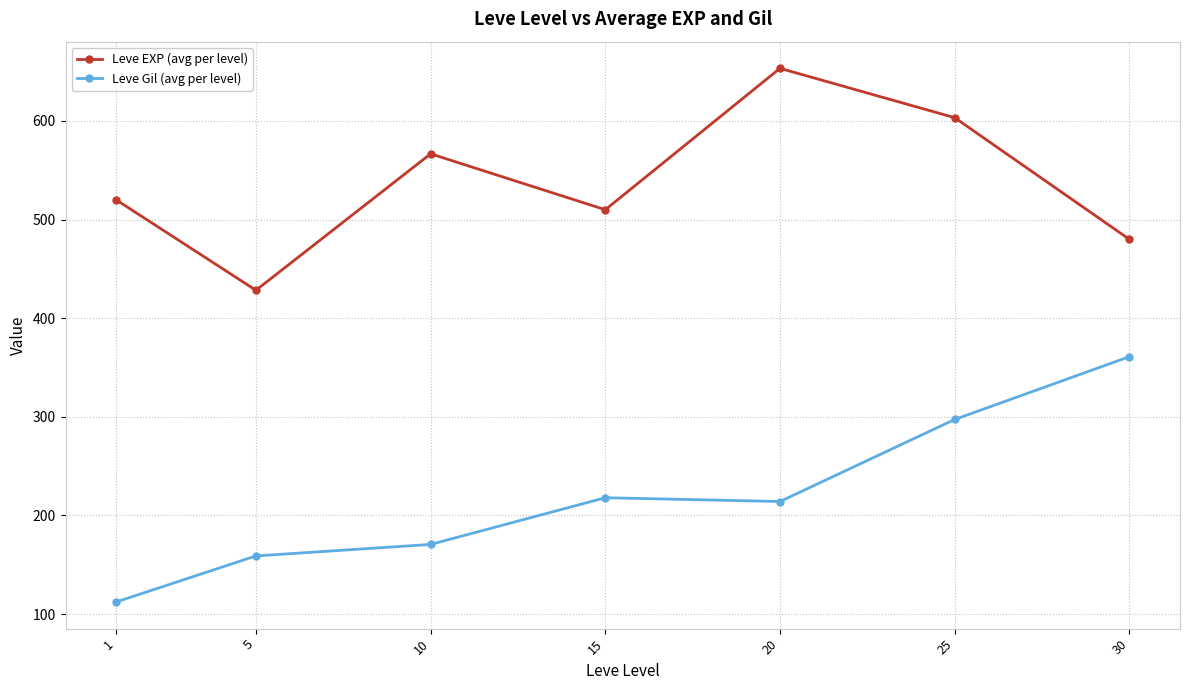

Reading left to right, what are all the values shown in this chart?

Leve EXP (avg per level): 520.0	428.3	566.7	510.0	653.3	603.3	480.0
Leve Gil (avg per level): 112.3	159.0	170.7	218.0	214.2	297.3	361.0